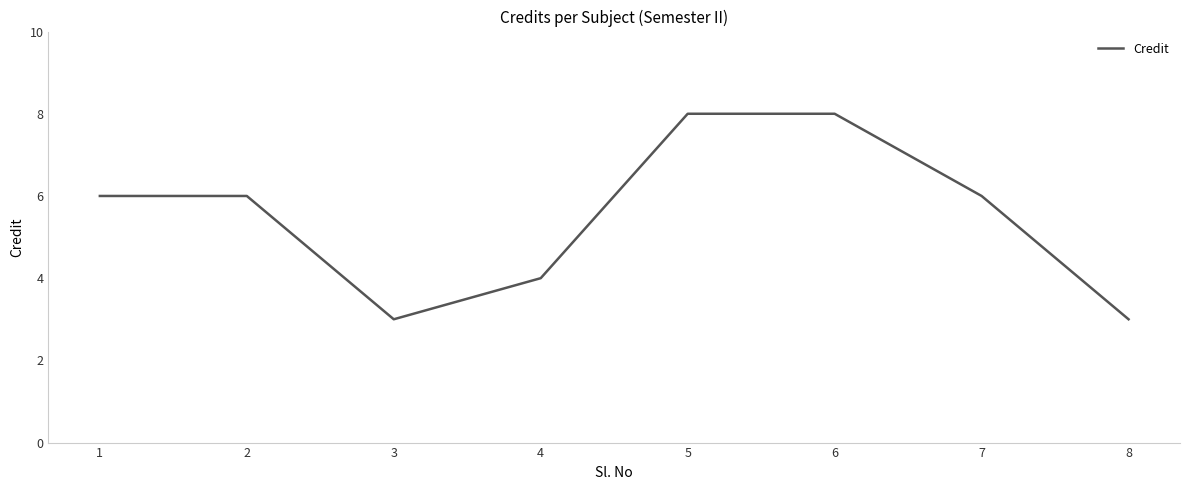

How many values are between 4 and 8?

6